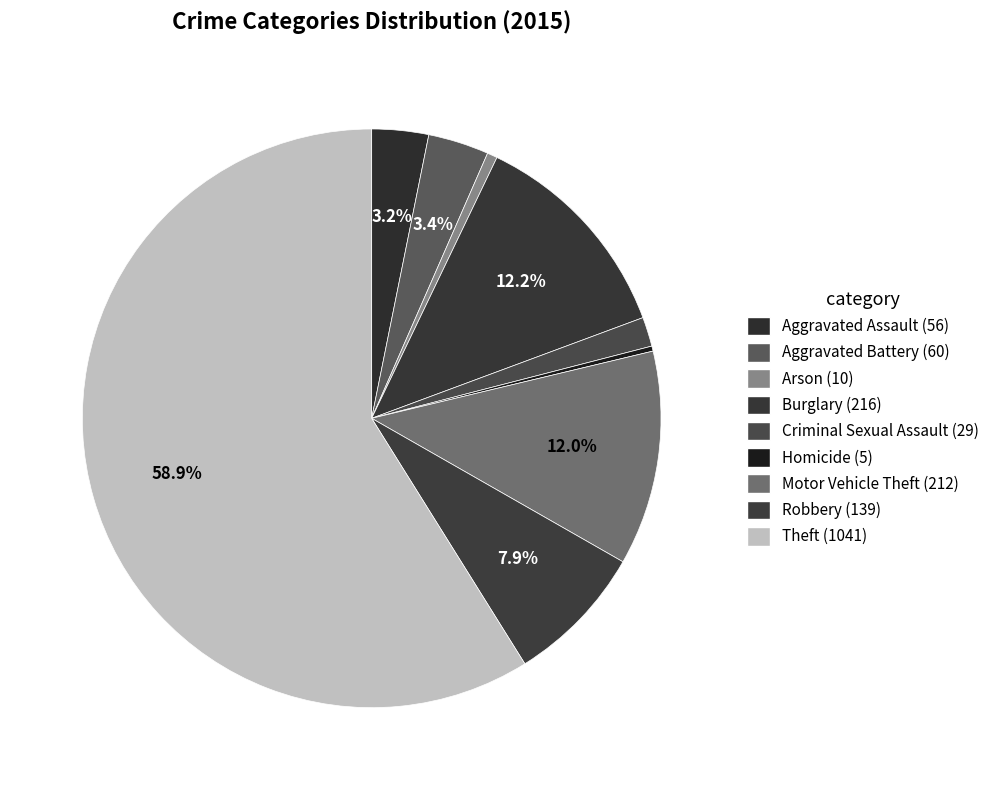

Is it true that Arson is 1% of the pie?

True